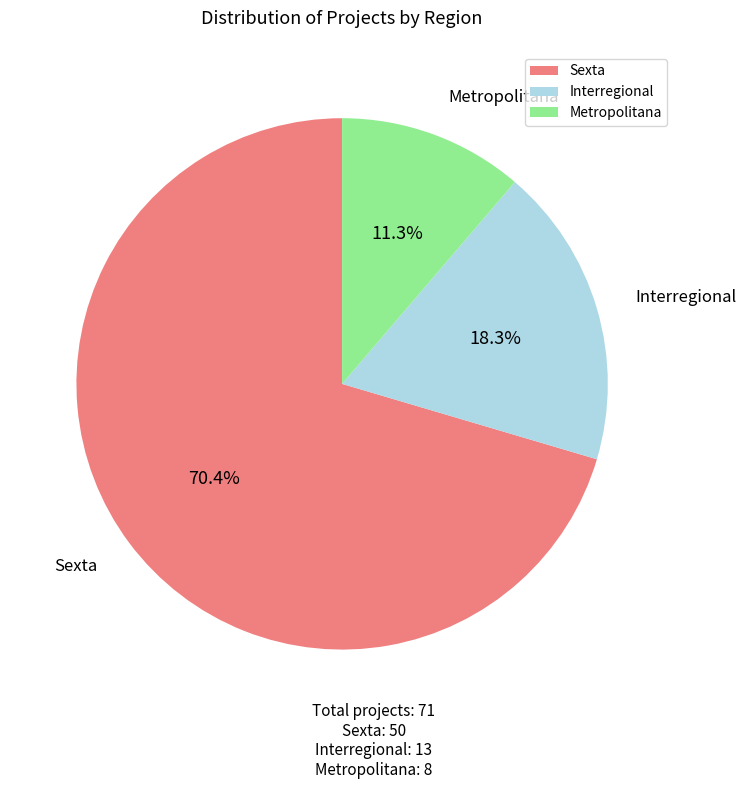

Which category has the smallest portion of the pie?

Metropolitana